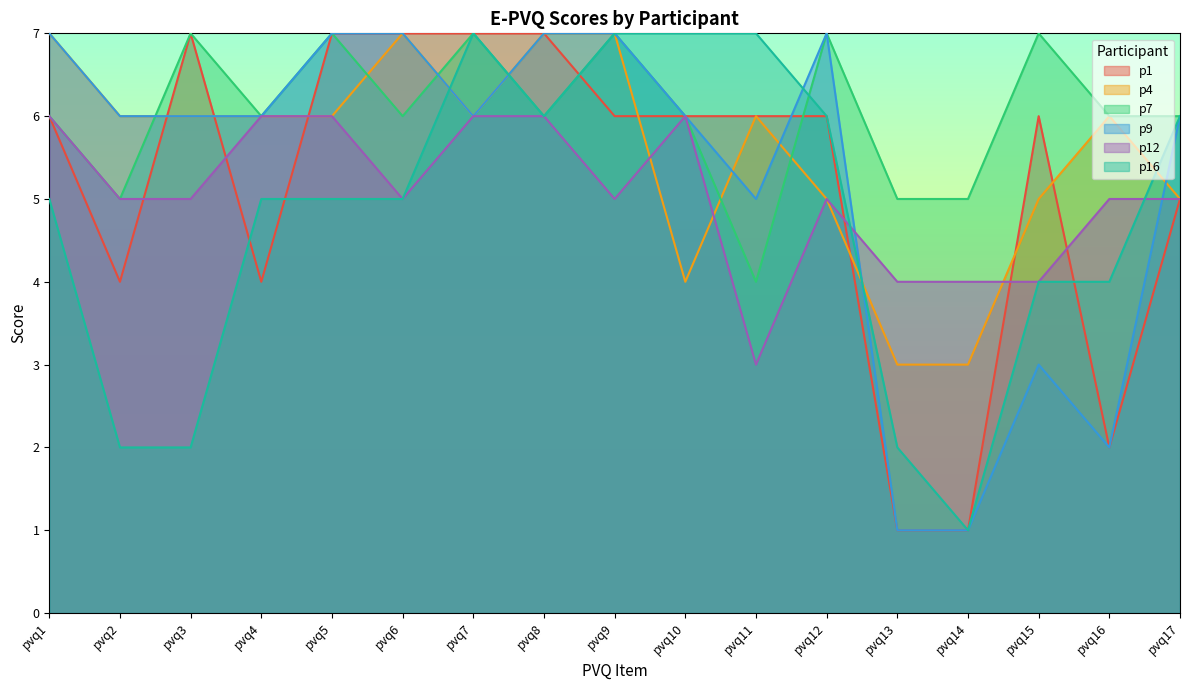

How many lines are shown in the chart?

6